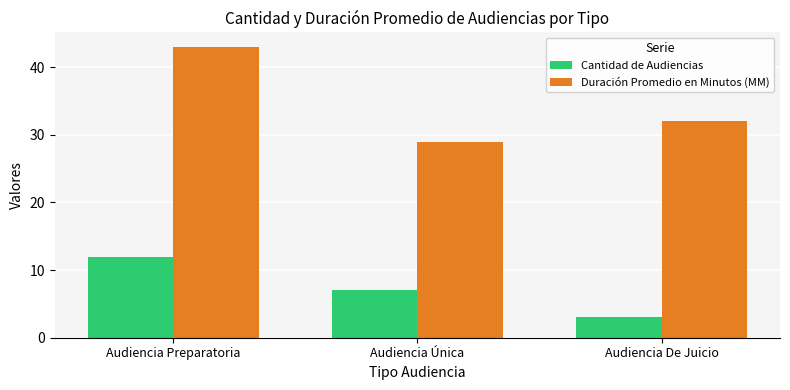

Where does the Duración Promedio en Minutos (MM) series first go above 32?

Audiencia Preparatoria